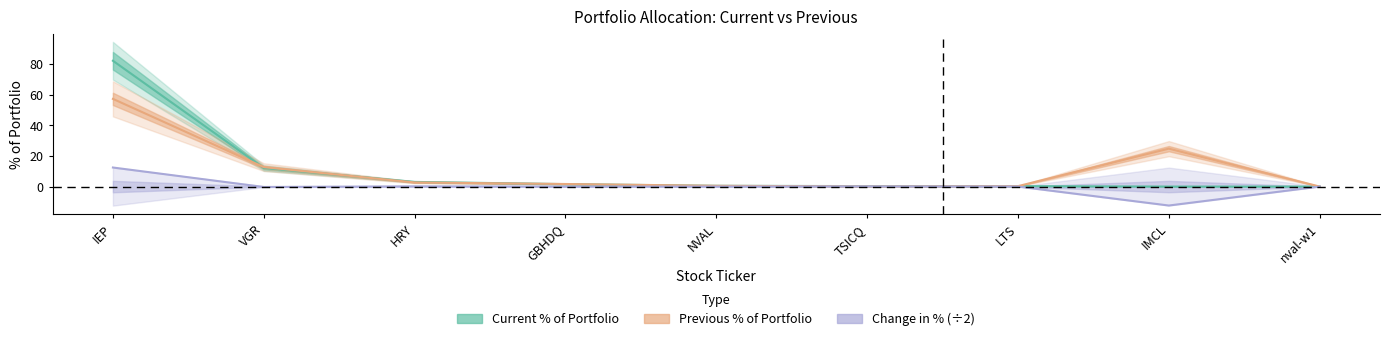

Where is Previous % of Portfolio nearest to the value 28?

IMCL